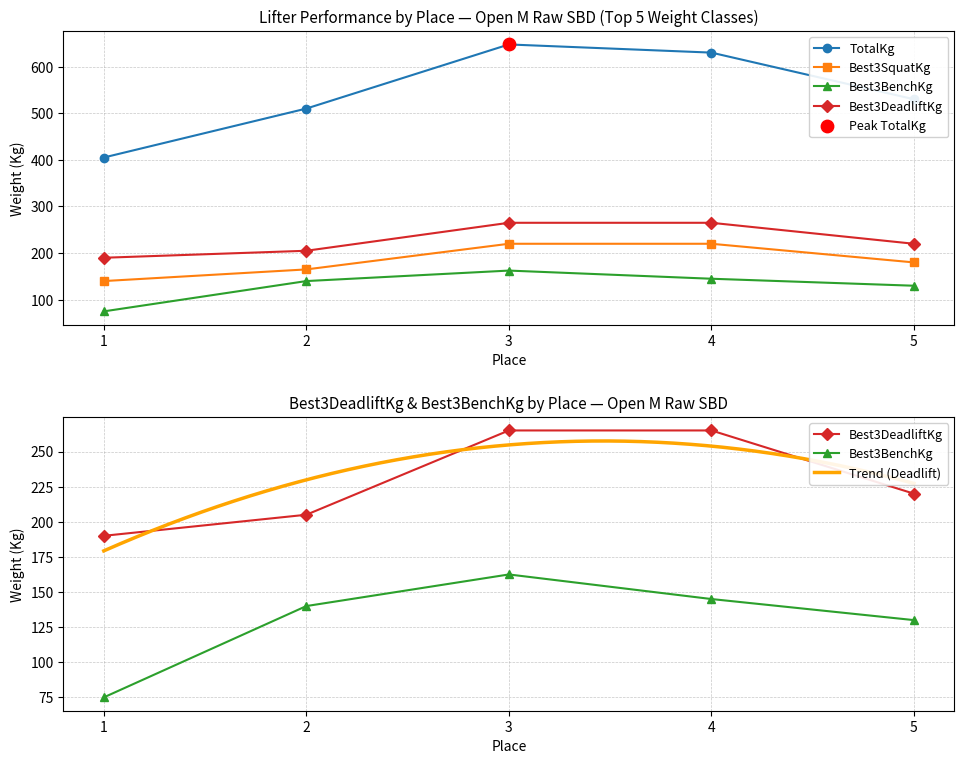

At which category is the sum across all series the highest?

3